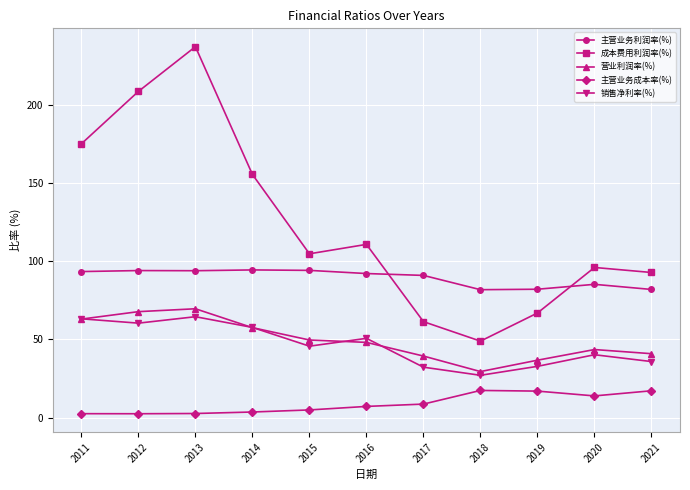

Where does the 销售净利率(%) series first go above 45?

2011